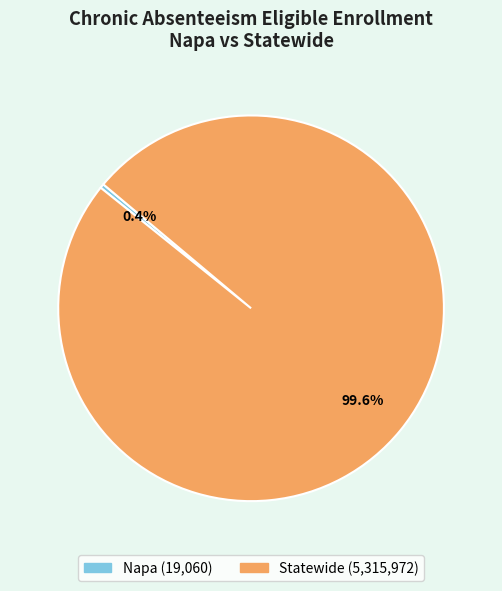

Which category has the smallest portion of the pie?

Napa